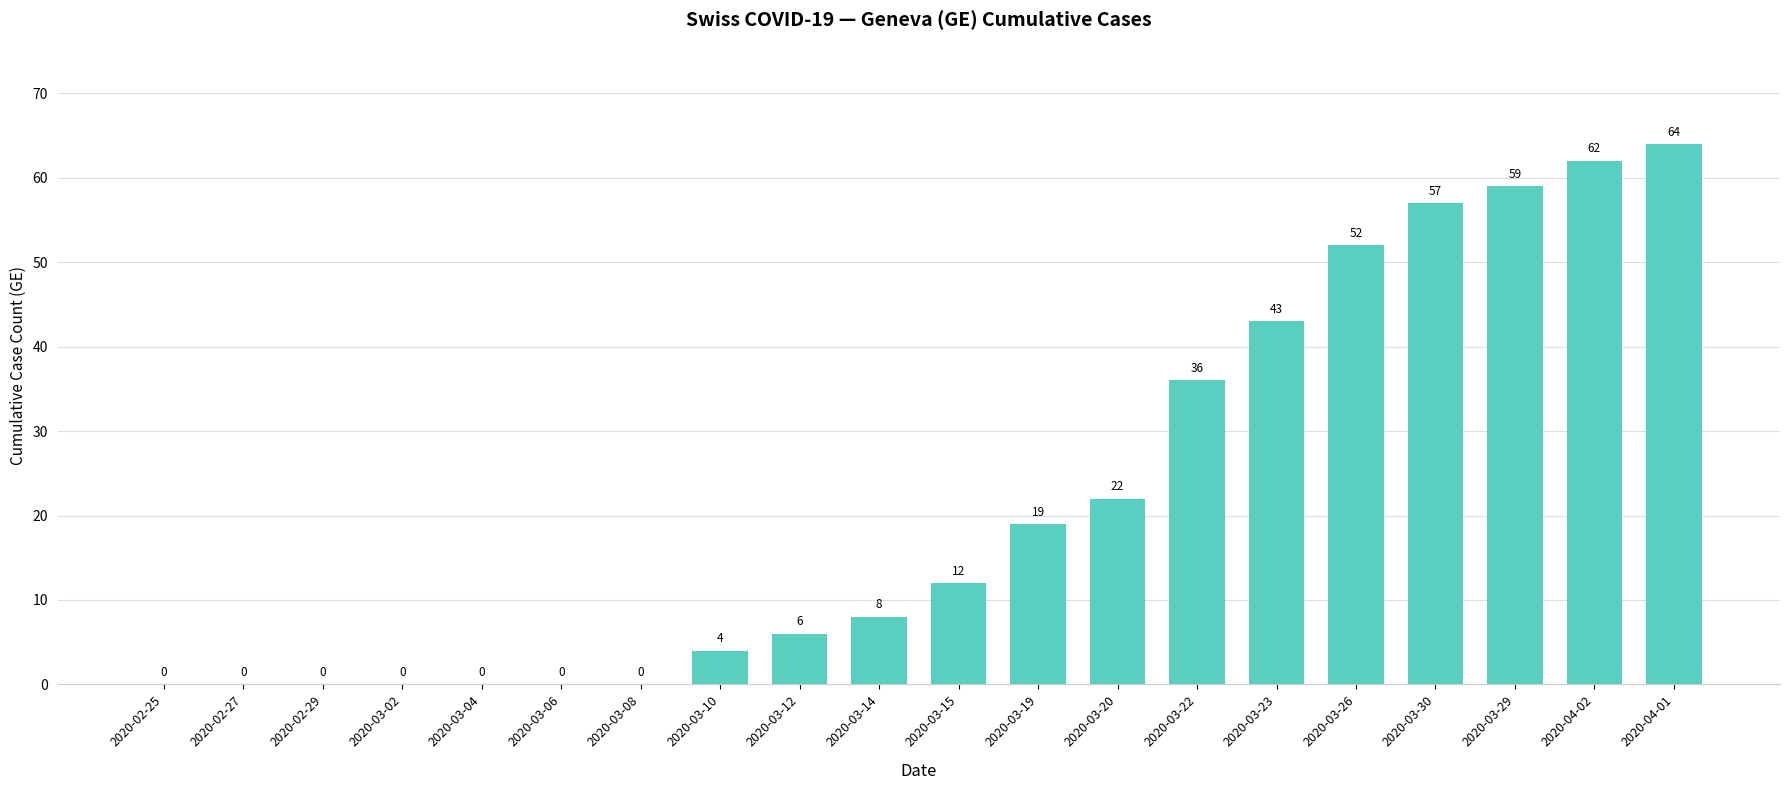

What is the sum of the values at 2020-03-08 and 2020-03-23?

43